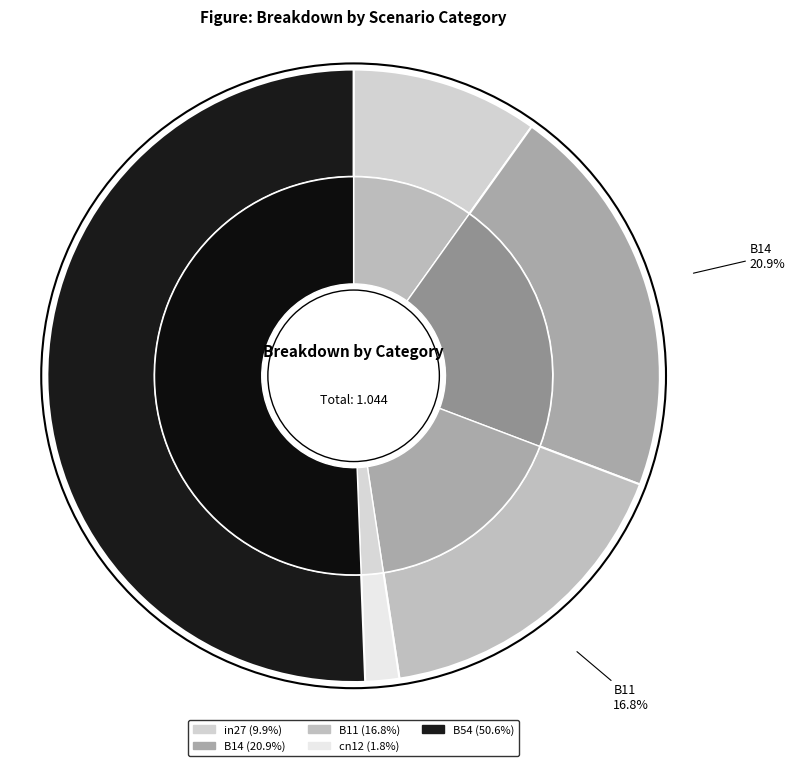

What percentage is the B11 slice, to the nearest percent?

17%